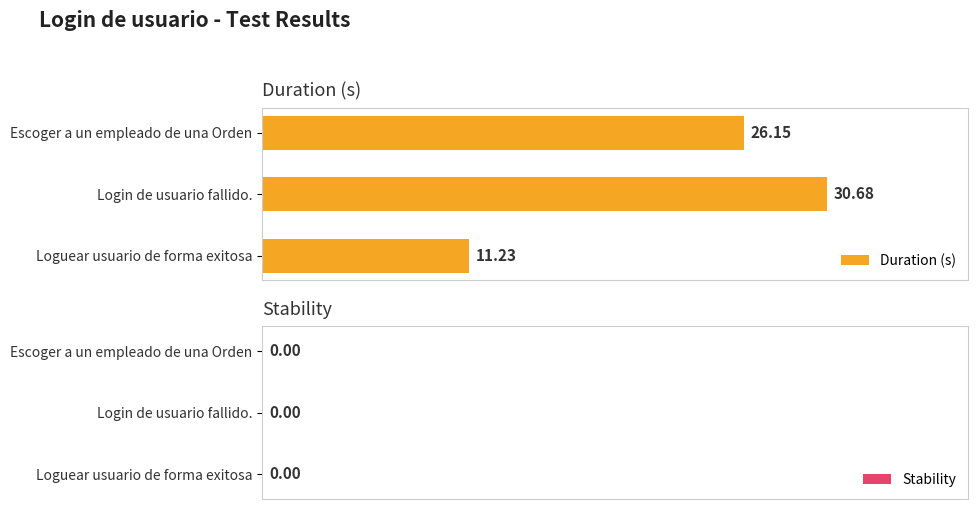

What is the smallest value displayed?

11.2